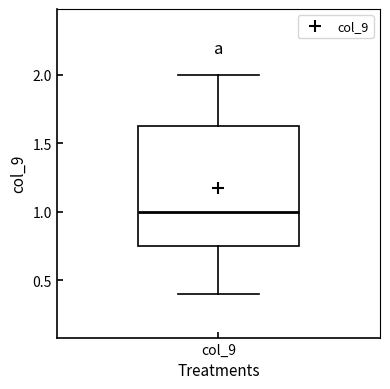

Where is the lower edge of the box for col_9 on the y-axis? The values are not printed on the chart, so give them approximately, as read against the axis.

0.75